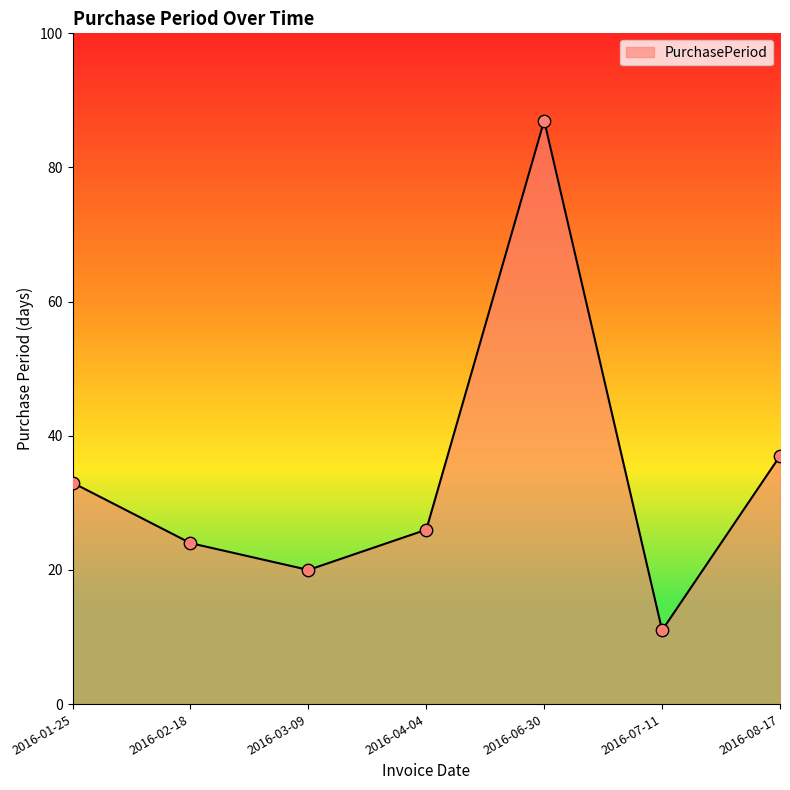

Between 2016-02-18 and 2016-04-04, which is larger?

2016-04-04